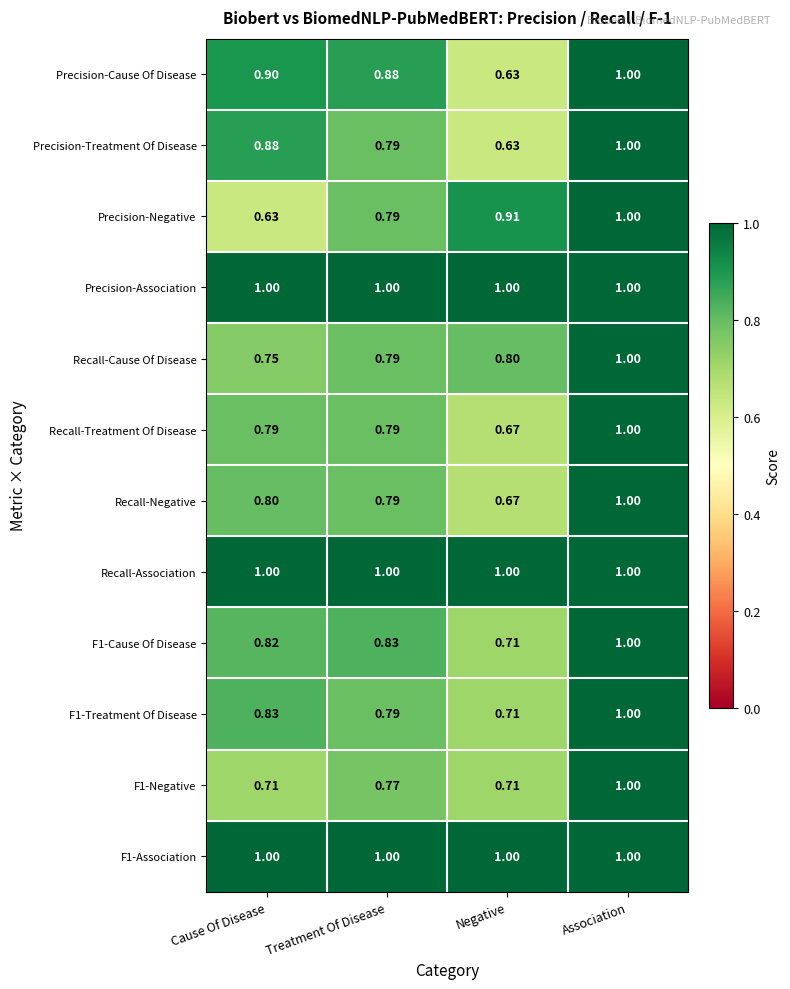

Where is F1-Cause Of Disease nearest to the value 0?

Negative